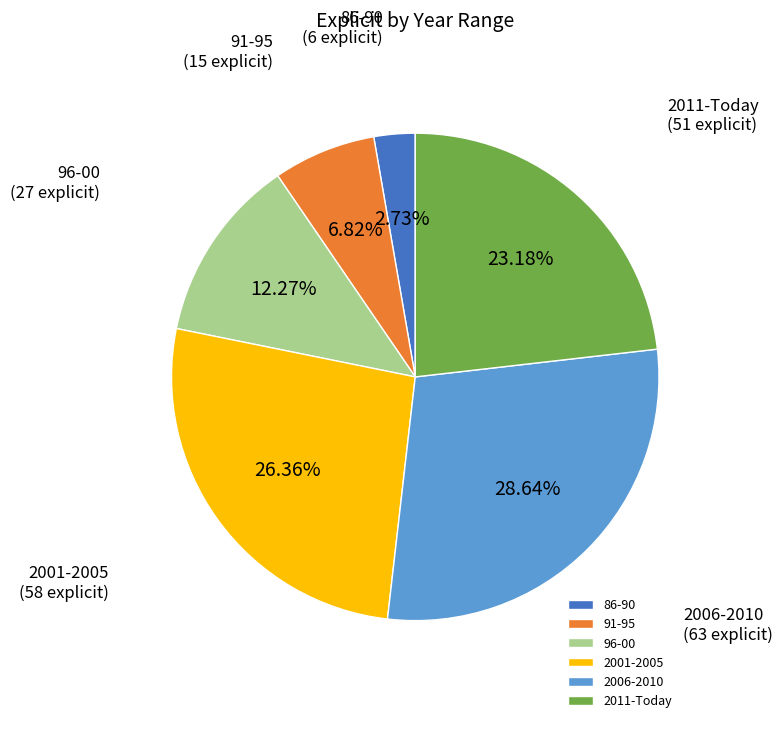

Which has a higher value, 2006-2010 or 2011-Today?

2006-2010